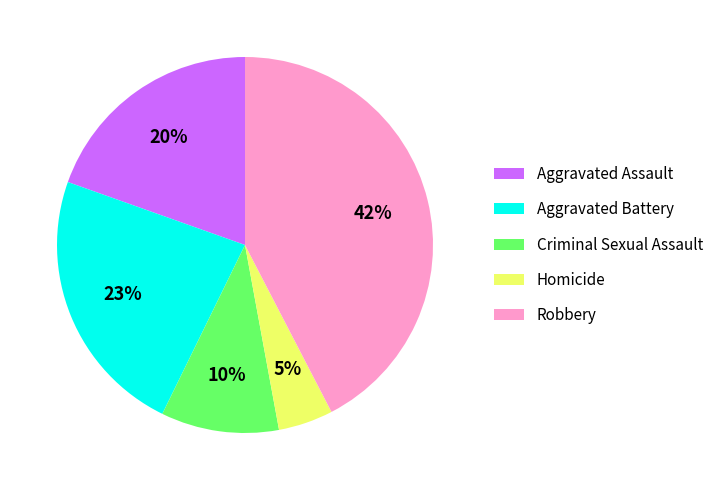

How many segments does this pie chart have?

5